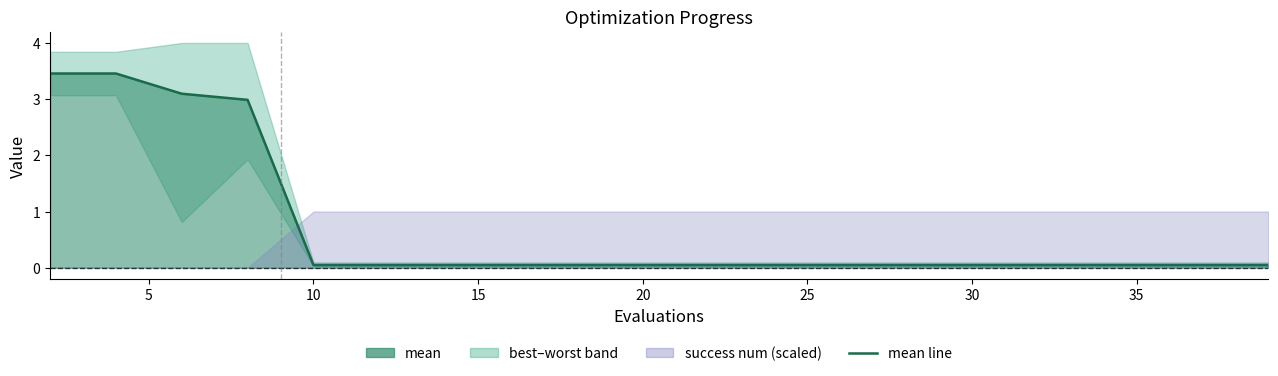

Does the chart have visible grid lines?

No